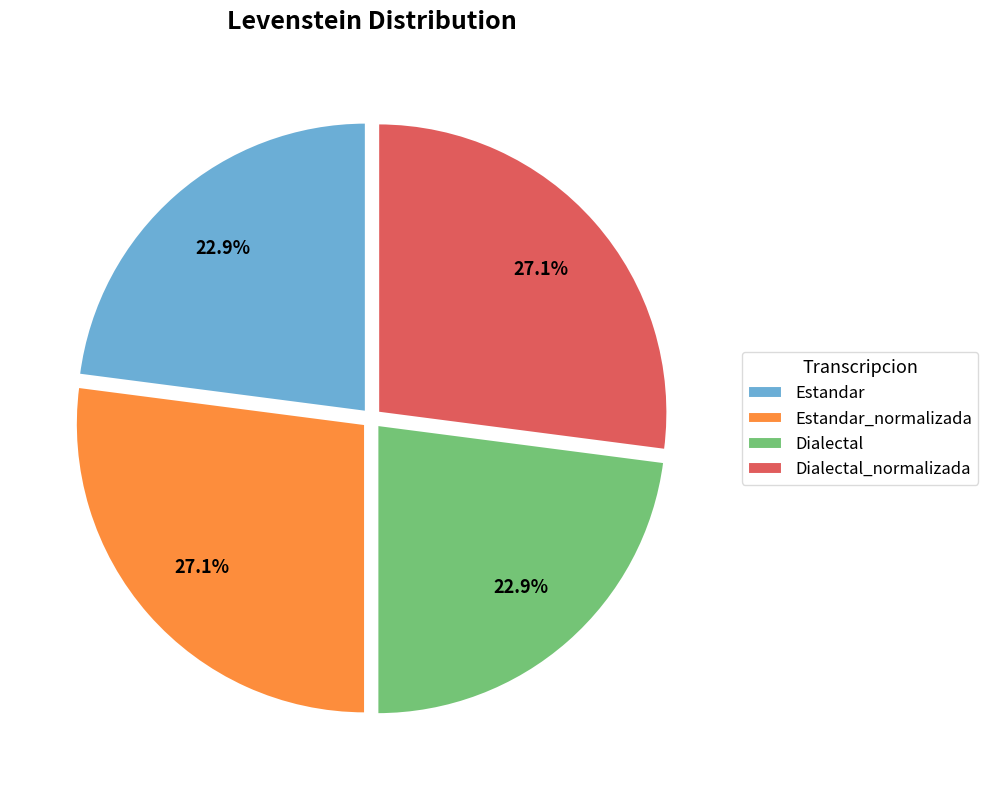

Combined, do Estandar and Dialectal account for over 50%?

No